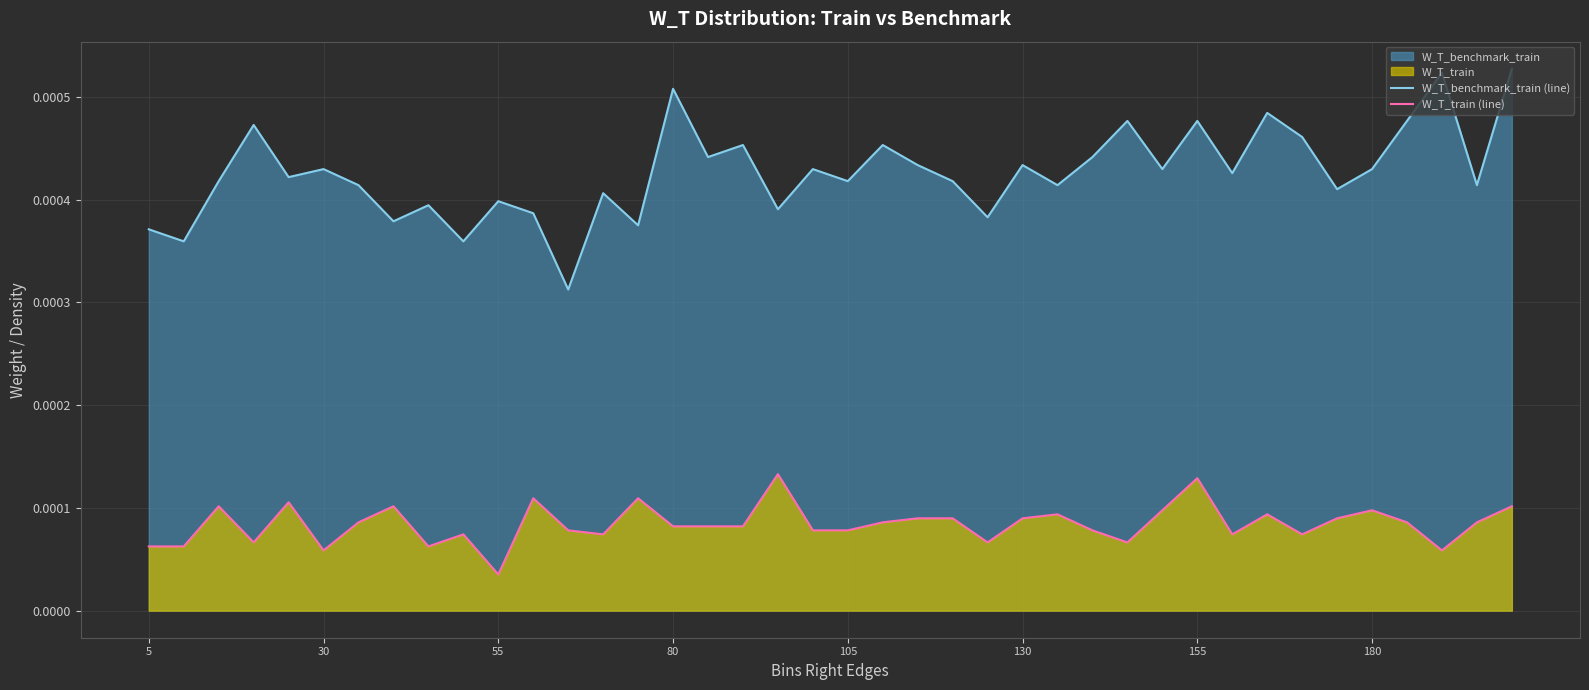

At 180, list the series in order from largest to smallest.

W_T_benchmark_train (line), W_T_train (line)